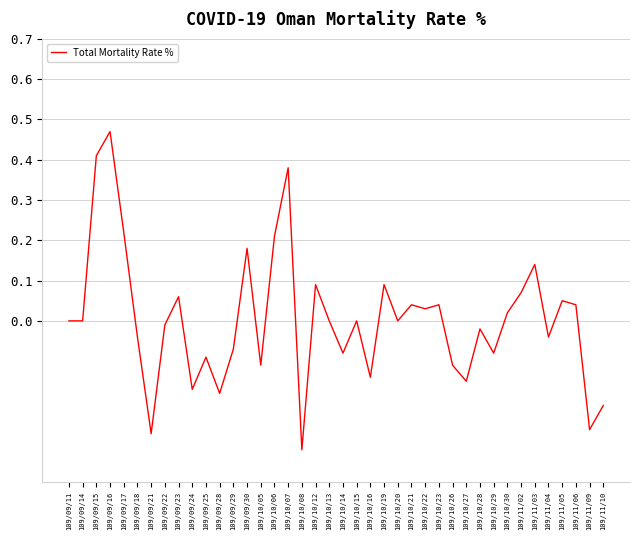

Between 109/09/25 and 109/11/10, which is larger?

109/09/25